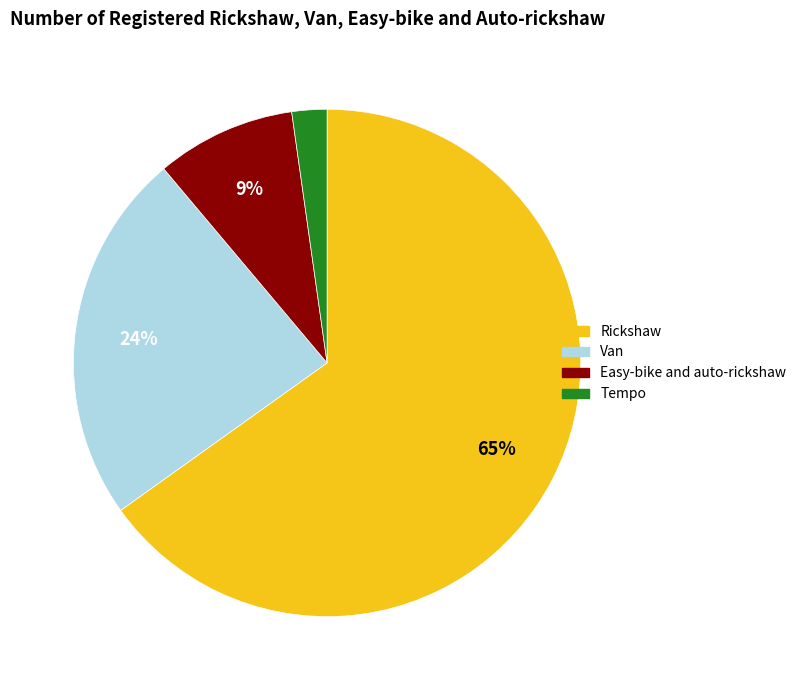

To the nearest percent, what is the difference between the largest and smallest slice percentages?

63%